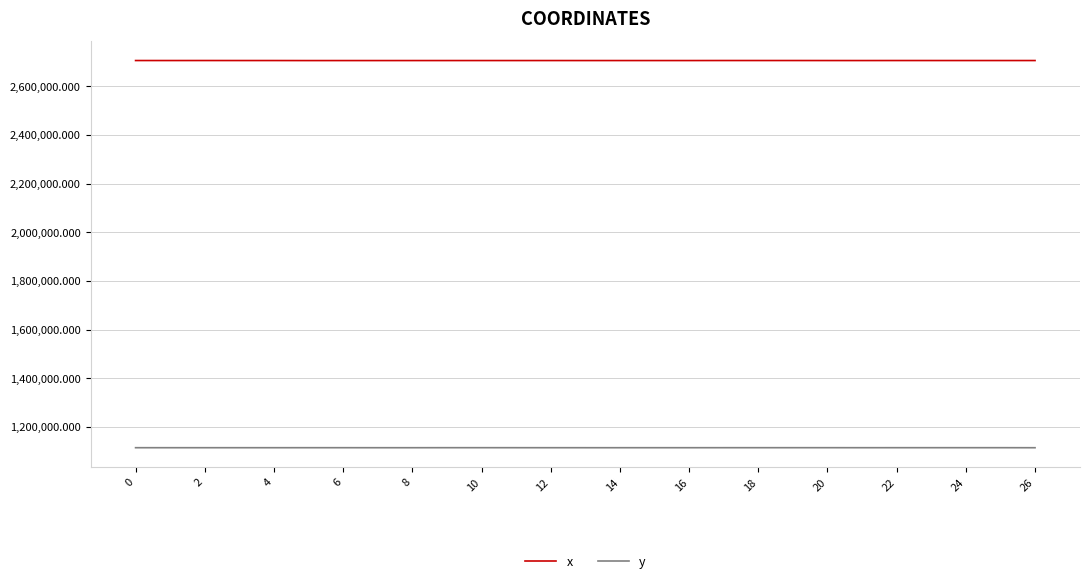

What is the smallest value displayed?

1114457.2